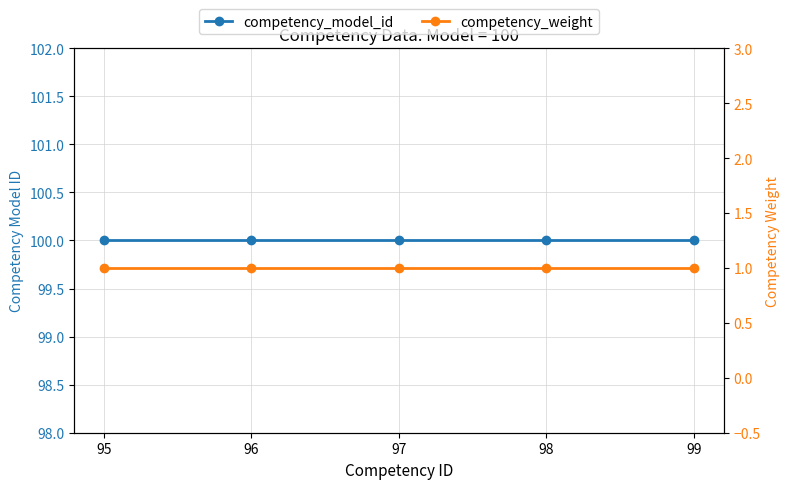

What is the approximate value of competency_weight at 99?

1